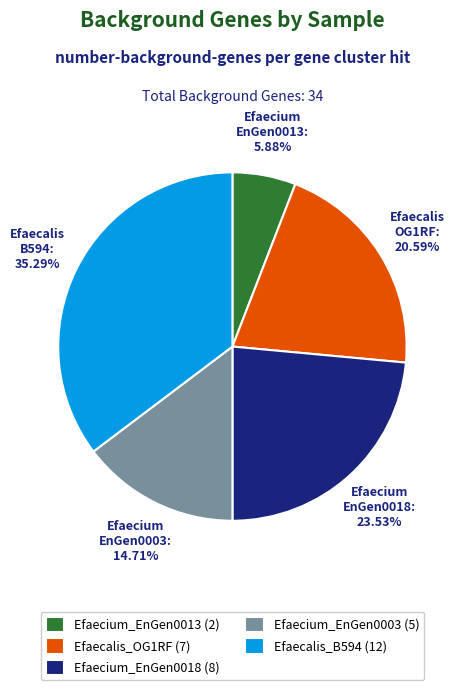

Is the sum of Efaecium_EnGen0003 (5) and Efaecium_EnGen0013 (2) greater than half?

No